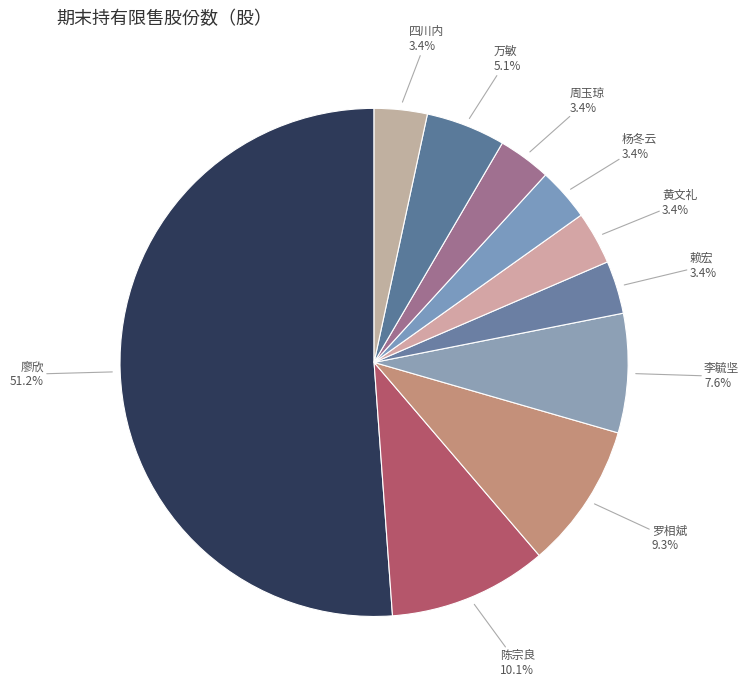

To the nearest percent, what percentage of the pie is 周玉琼?

3%